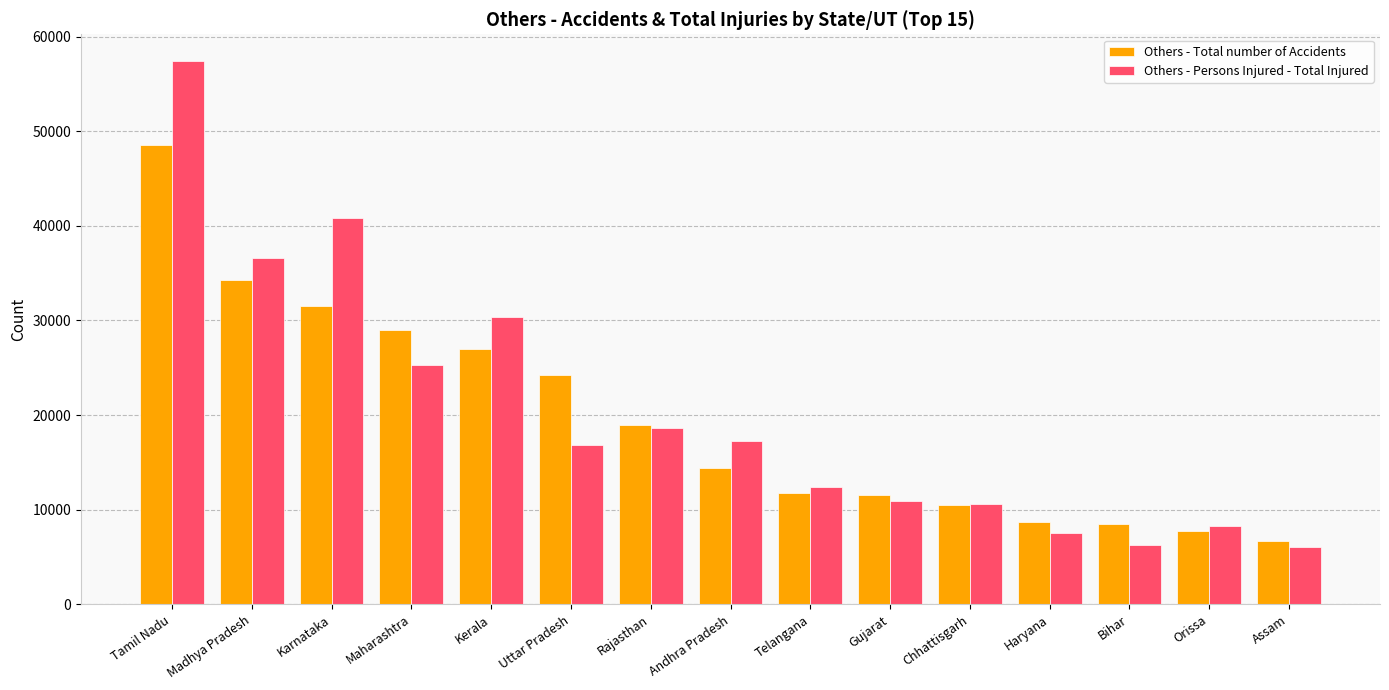

What is the greatest value displayed?

57366